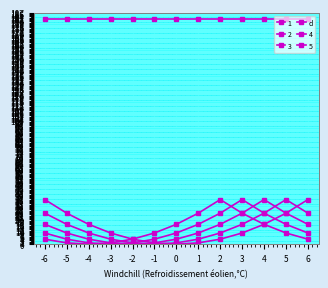

Is this an area chart (filled region under the line)?

No